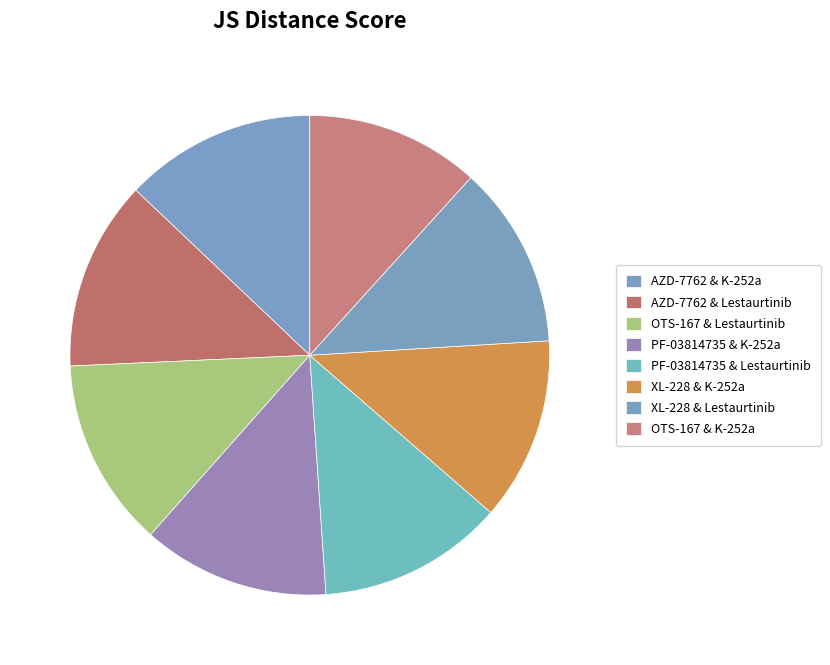

What is the total percentage of XL-228 & Lestaurtinib and AZD-7762 & Lestaurtinib?

25.1%